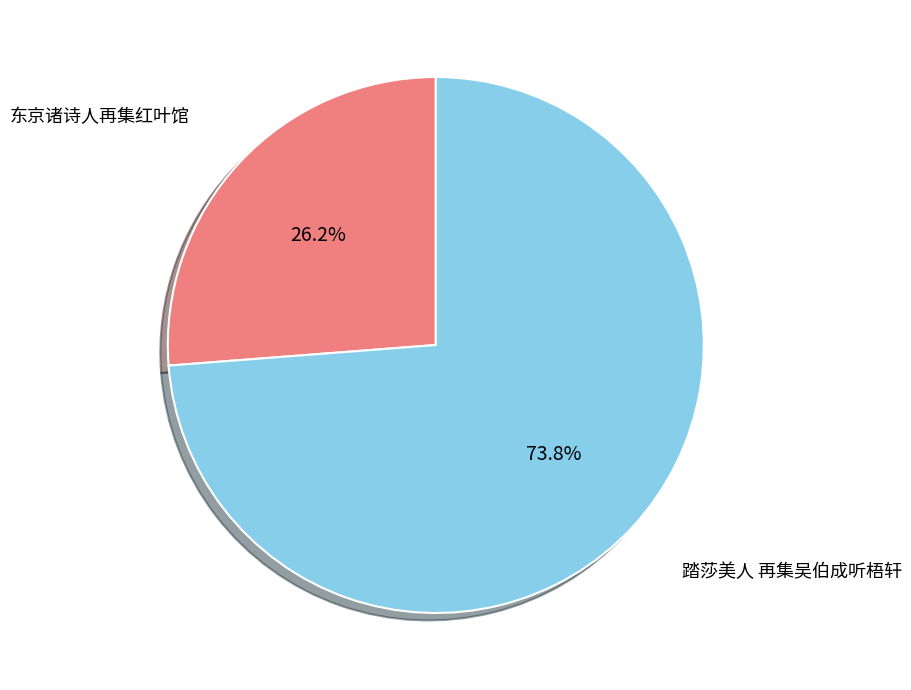

Does any single category account for the majority?

Yes